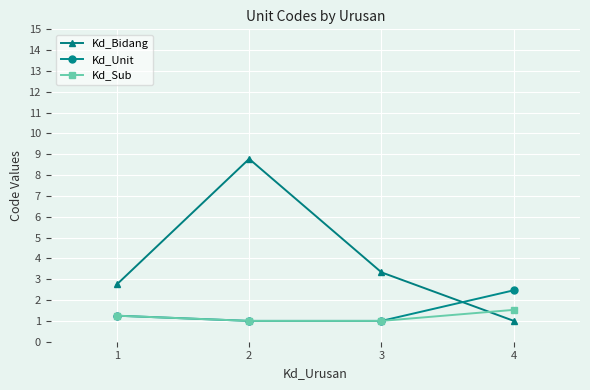

Which series has the widest spread of values?

Kd_Bidang